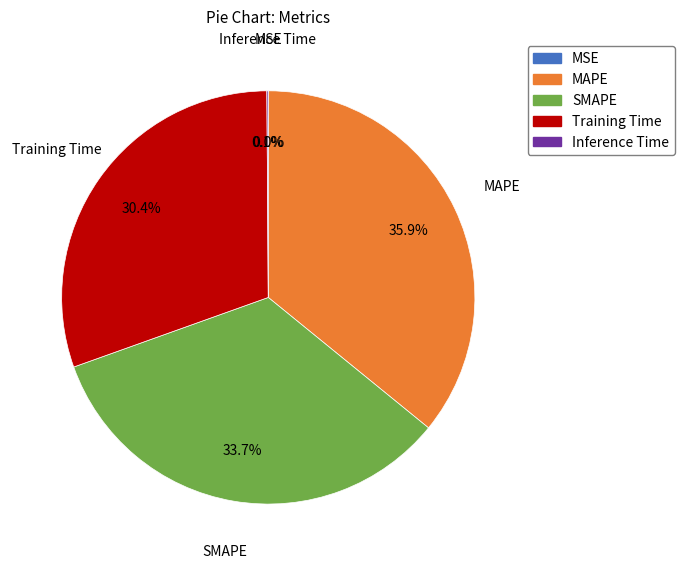

What is the ratio of the value at MAPE to the value at SMAPE?

1.1